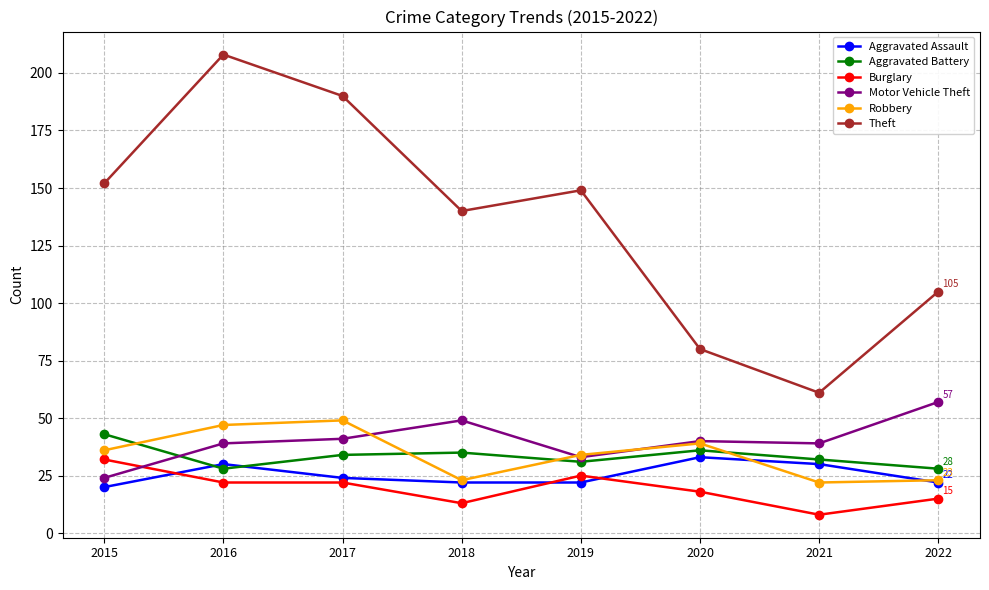

How many lines are shown in the chart?

6